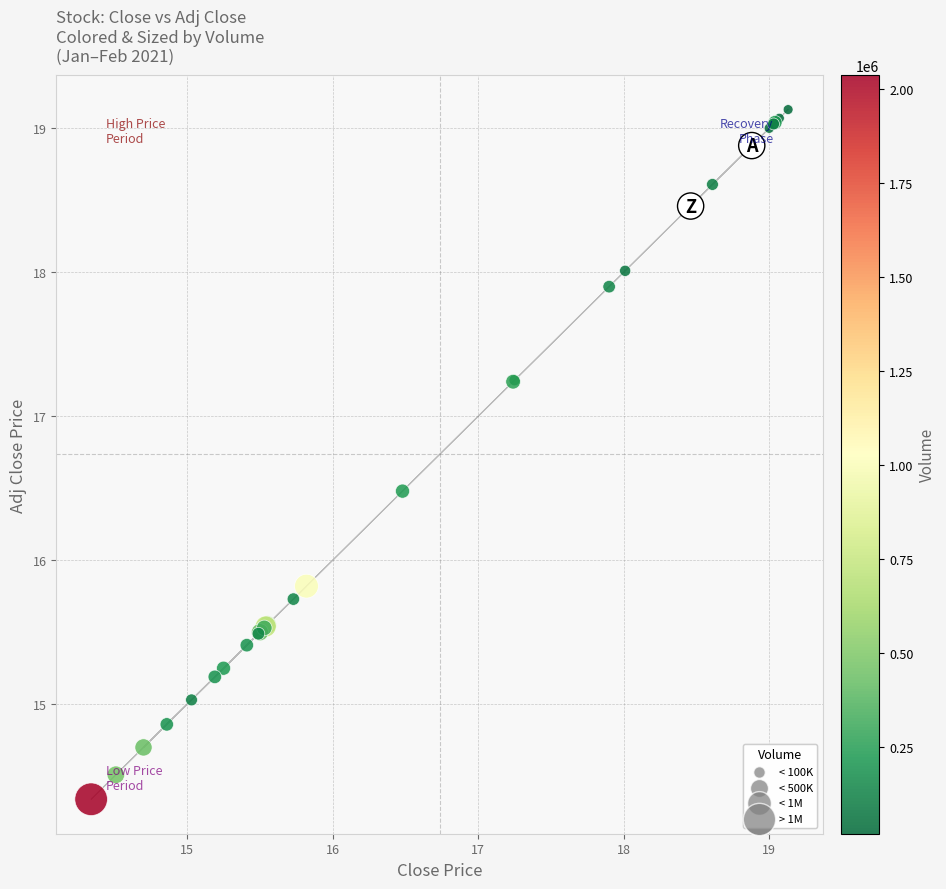

What Y value in the scatter plot is closest to 16?

15.8